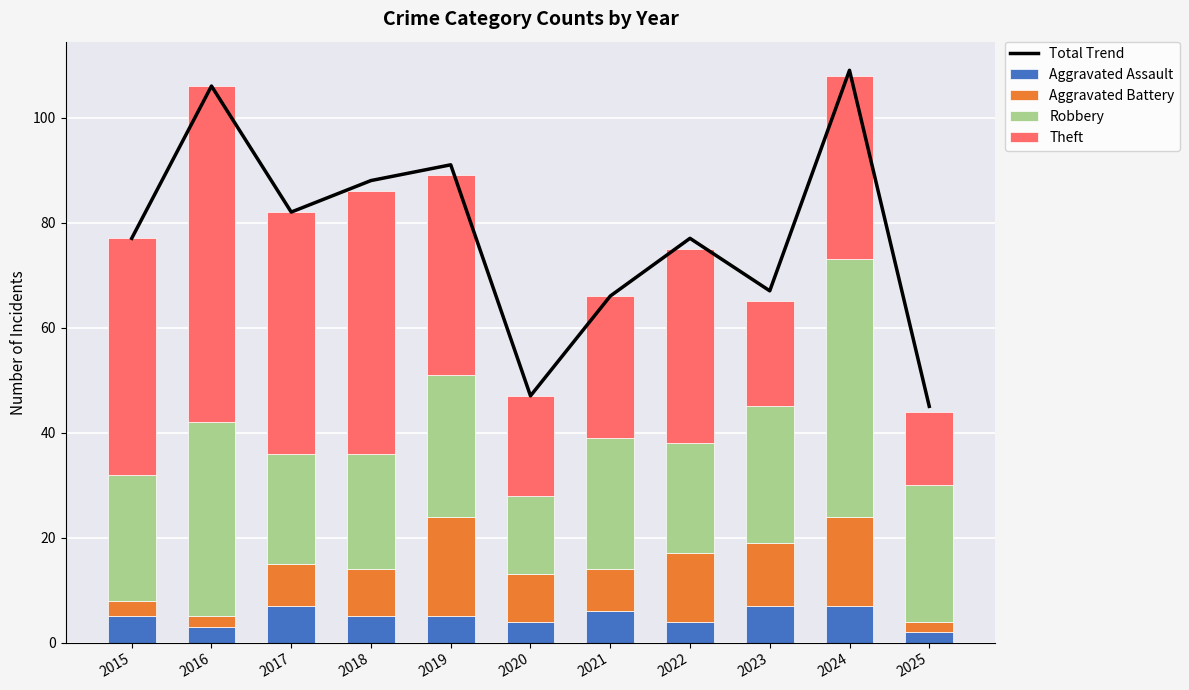

List the series in order of their peak value, lowest first.

Aggravated Assault, Aggravated Battery, Robbery, Theft, Total Trend